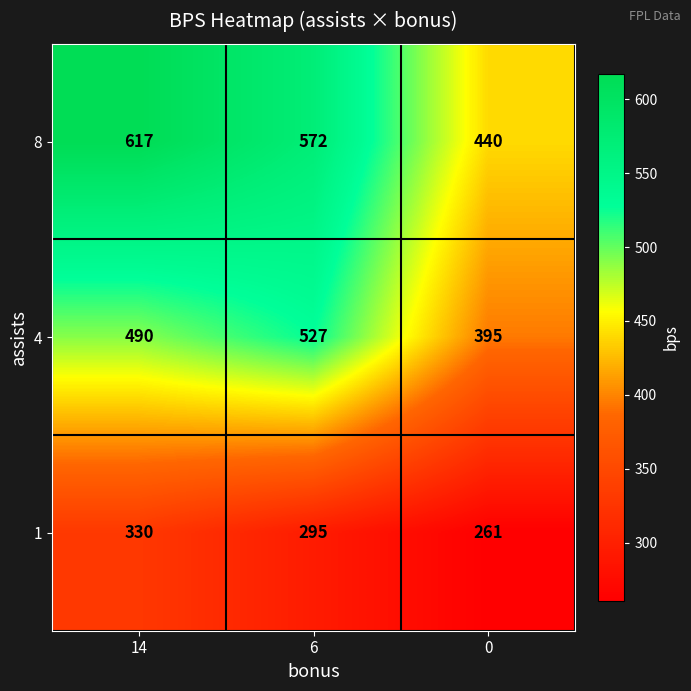

What is the sum of the 4 values at 14 and 6?

1017